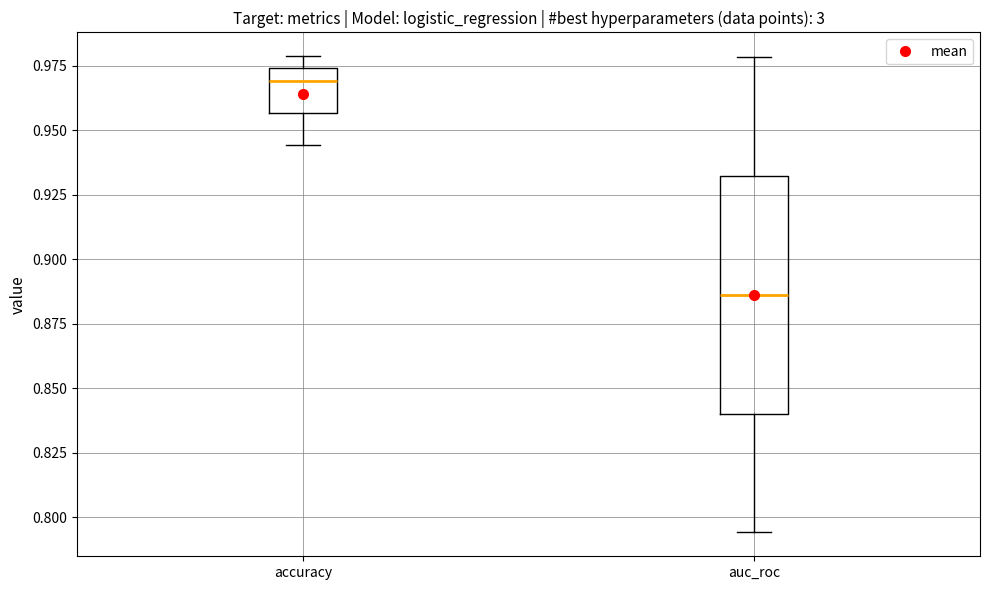

Reading left to right, read every box against the y-axis: the position of its median line, the range the box covers, and the ends of its whiskers. The values are not printed on the chart, so give them approximately, as read against the axis.

accuracy: median 0.970, box 0.955 to 0.975, whiskers 0.945 to 0.980
auc_roc: median 0.885, box 0.840 to 0.930, whiskers 0.795 to 0.980